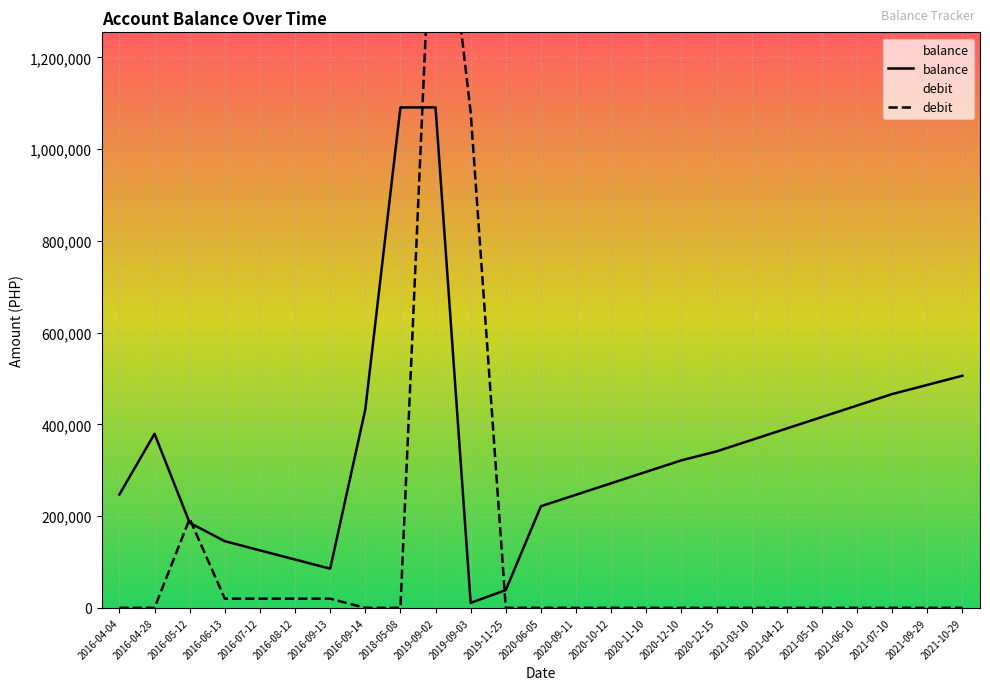

What is the label of the 10th point from the right?

2020-11-10